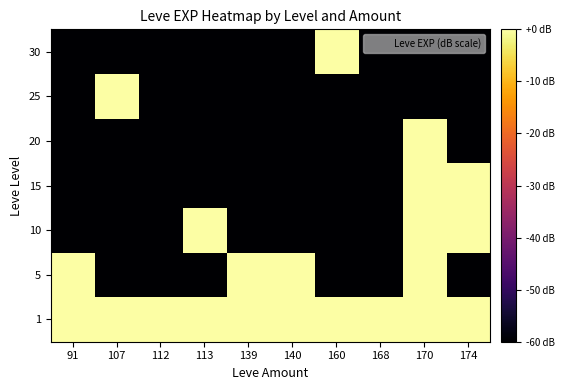

Between 91 and 140, which is larger?

140